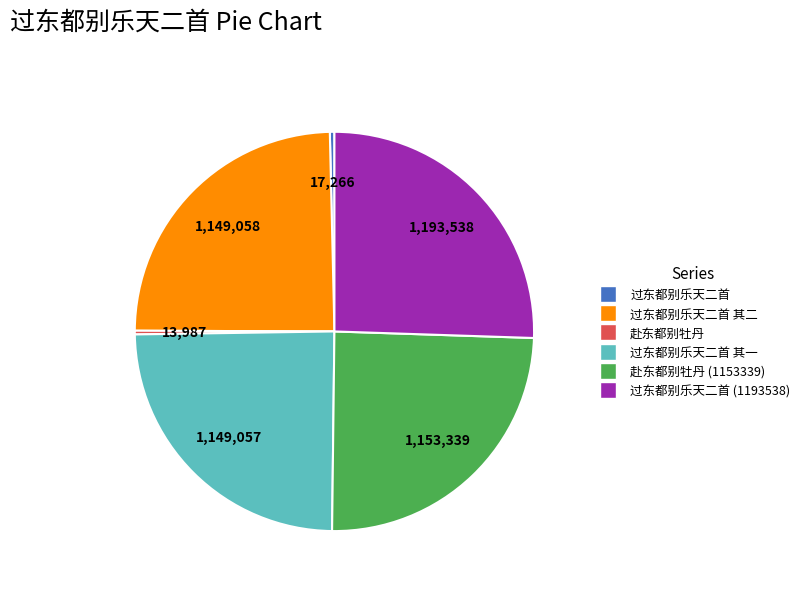

Is there a majority slice in this chart?

No